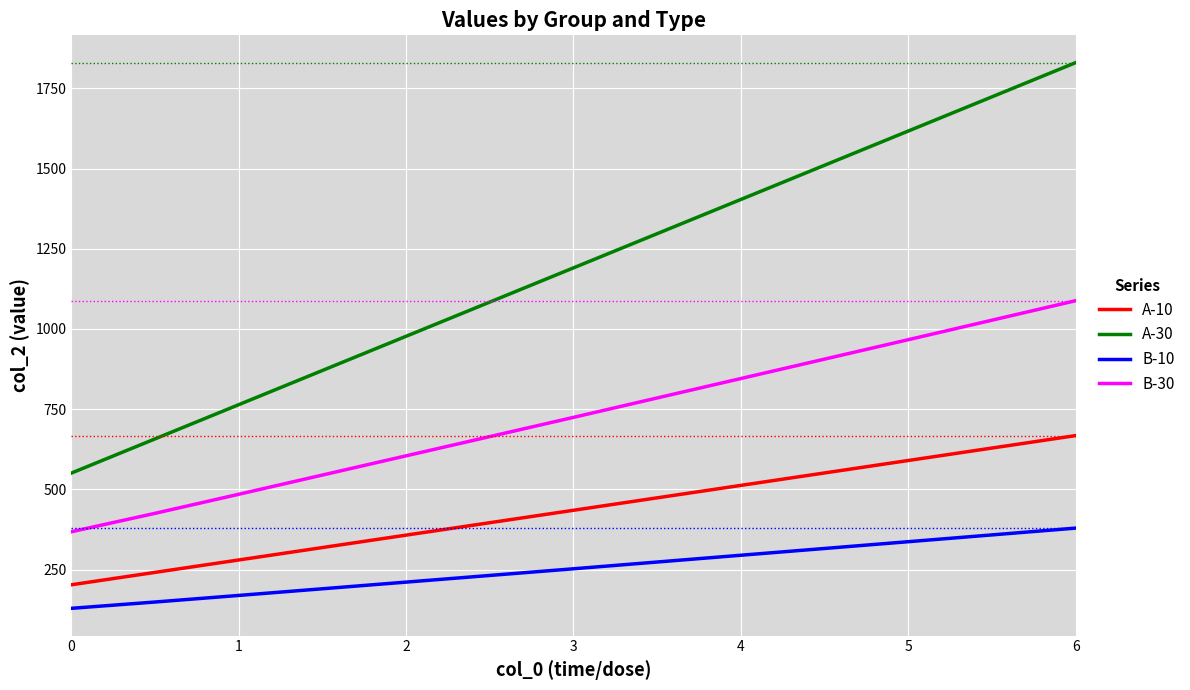

Rank the series by their average value, from highest to lowest.

A-30, B-30, A-10, B-10